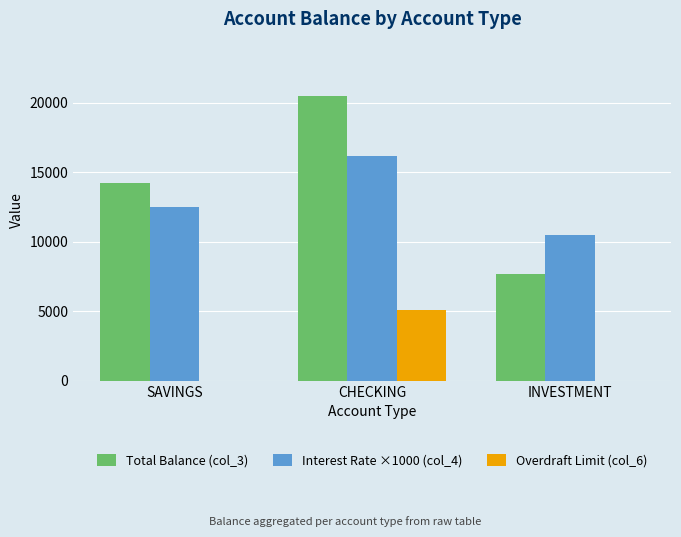

At which label does Overdraft Limit (col_6) reach its peak?

CHECKING